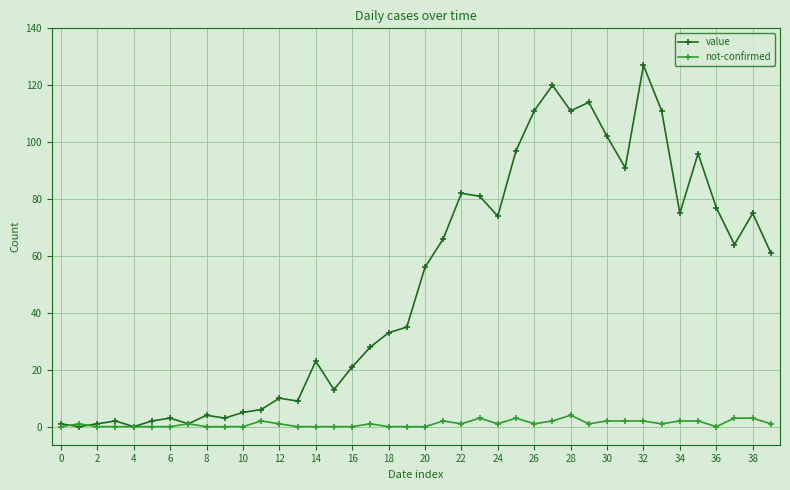

Count the number of data series in this chart.

2